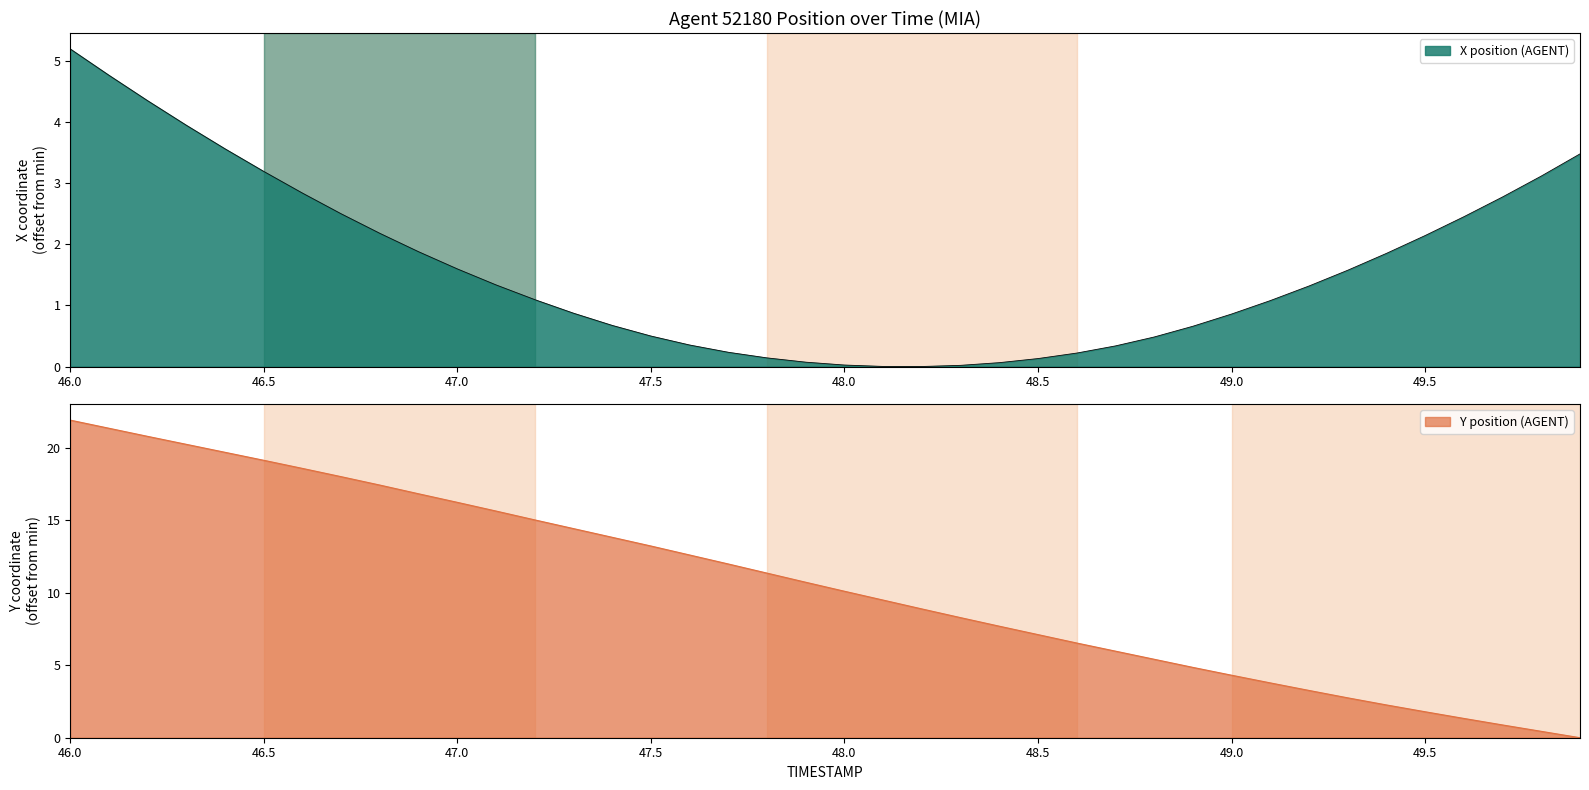

At which label does X position (AGENT) reach its peak?

46.0